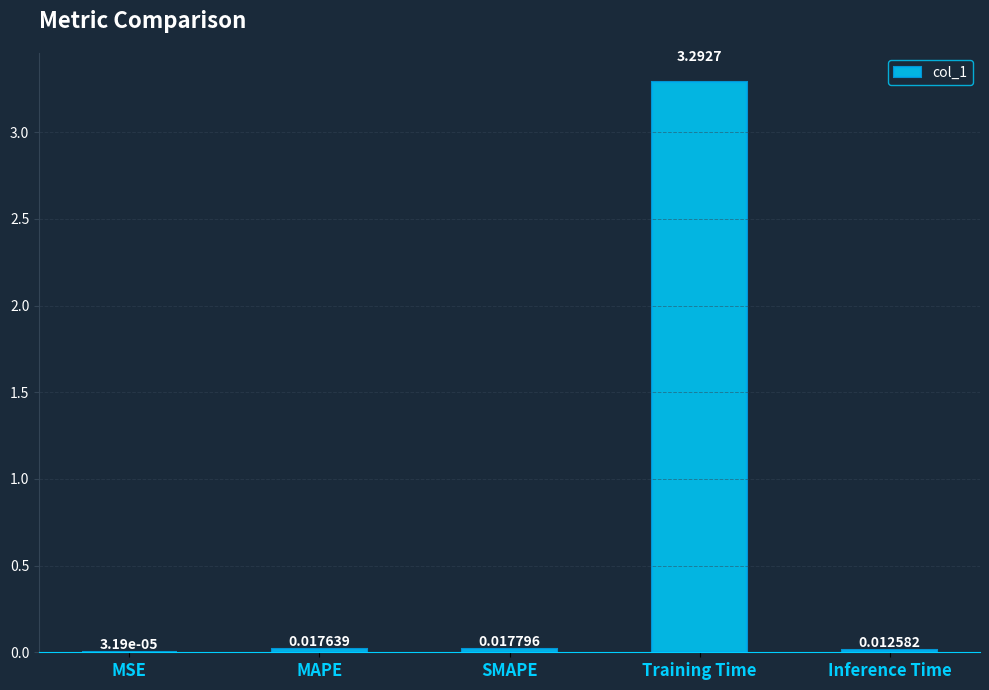

Which label corresponds to the largest value in the chart?

Training Time